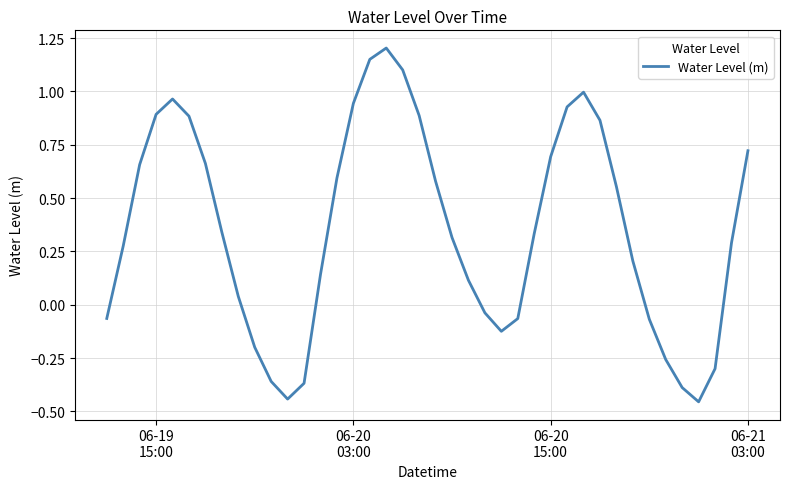

What is the difference between the maximum and minimum values?

1.7